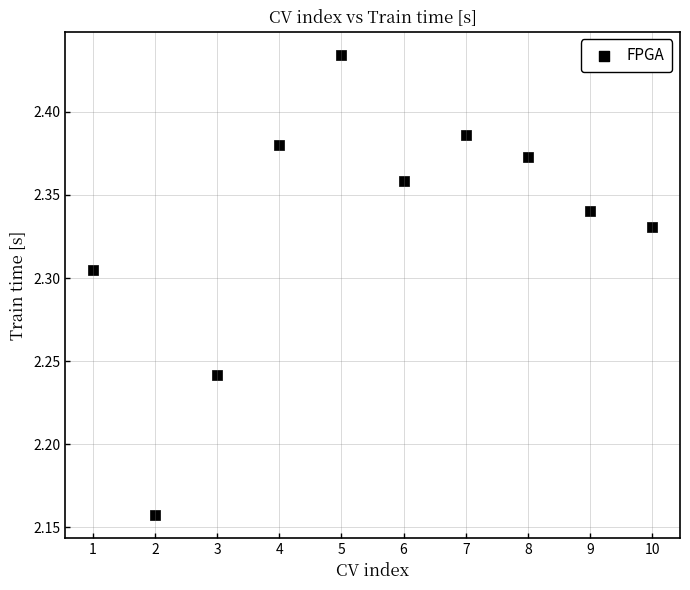

What is the range of Y values (max minus min)?

0.3